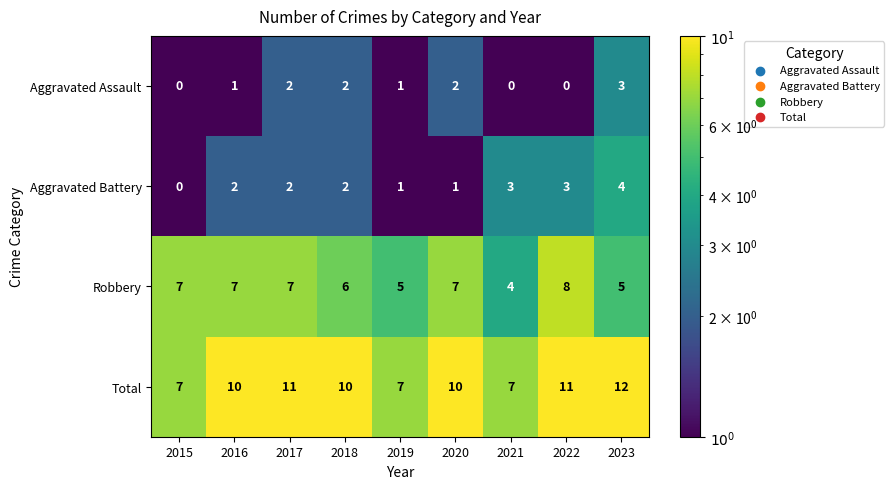

Count the Aggravated Assault values in the range 0 to 2.

8